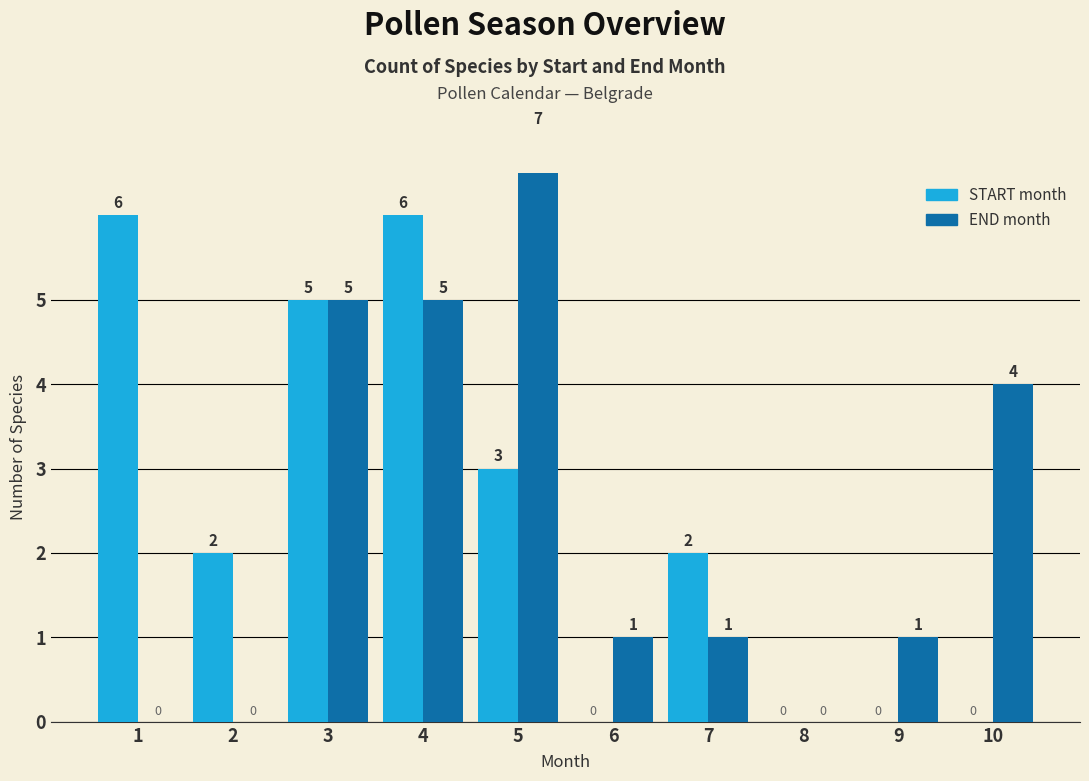

Reading left to right, extract all data points from this chart.

START: 6	2	5	6	3	0	2	0	0	0
END: 0	0	5	5	7	1	1	0	1	4